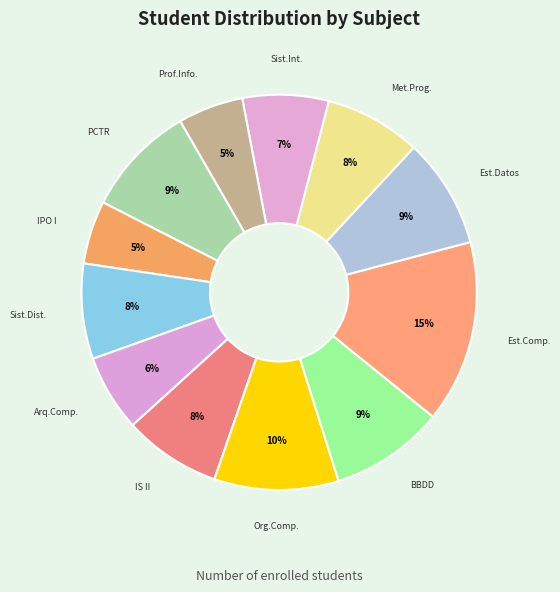

Count the number of slices in the pie.

12